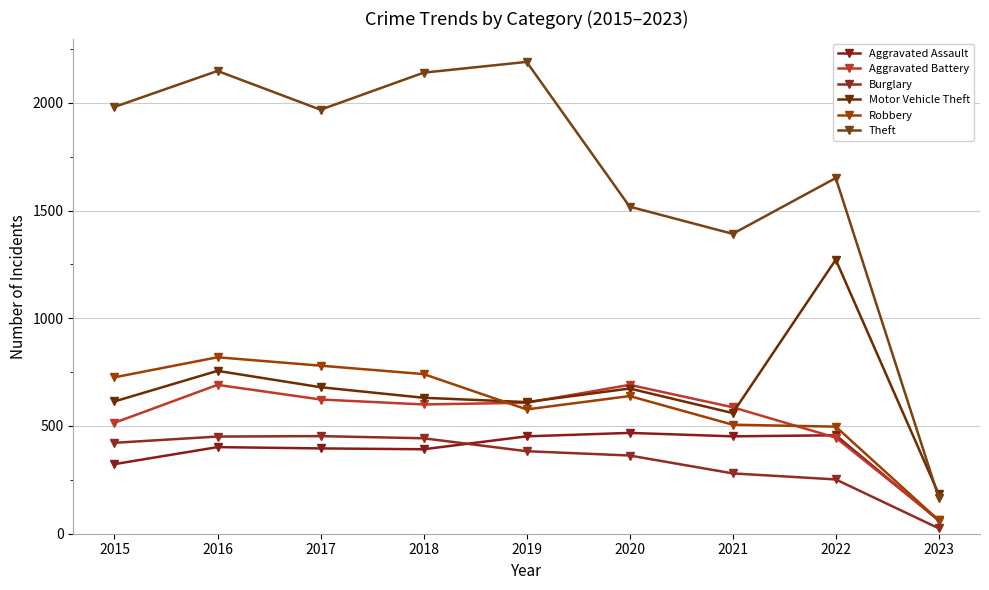

How many data points in Aggravated Assault are less than 402?

4